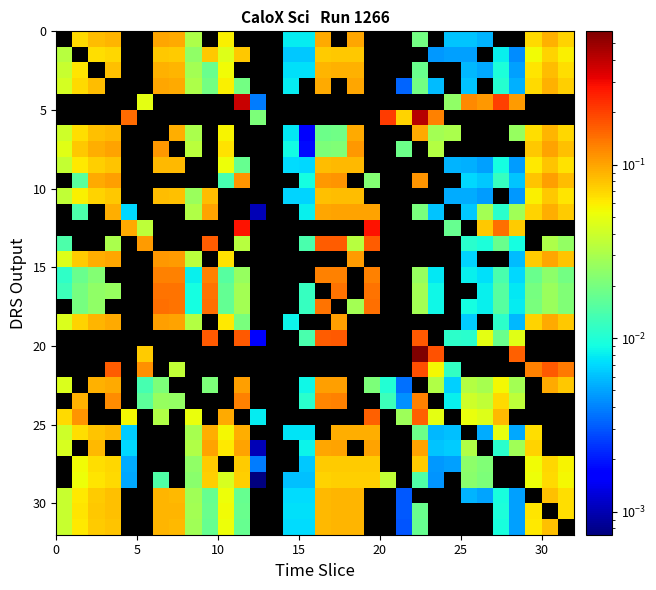

How many distinct data groups are displayed?

32